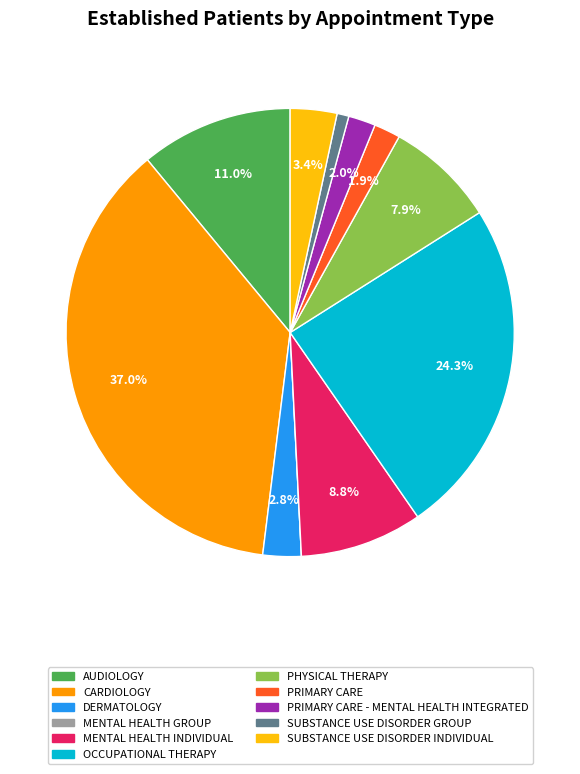

Is there any slice that represents more than half of the pie?

No